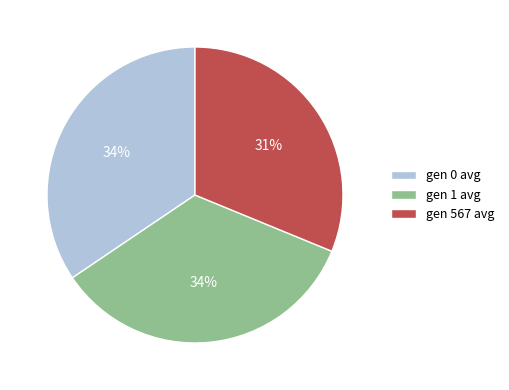

Does any single category account for the majority?

No